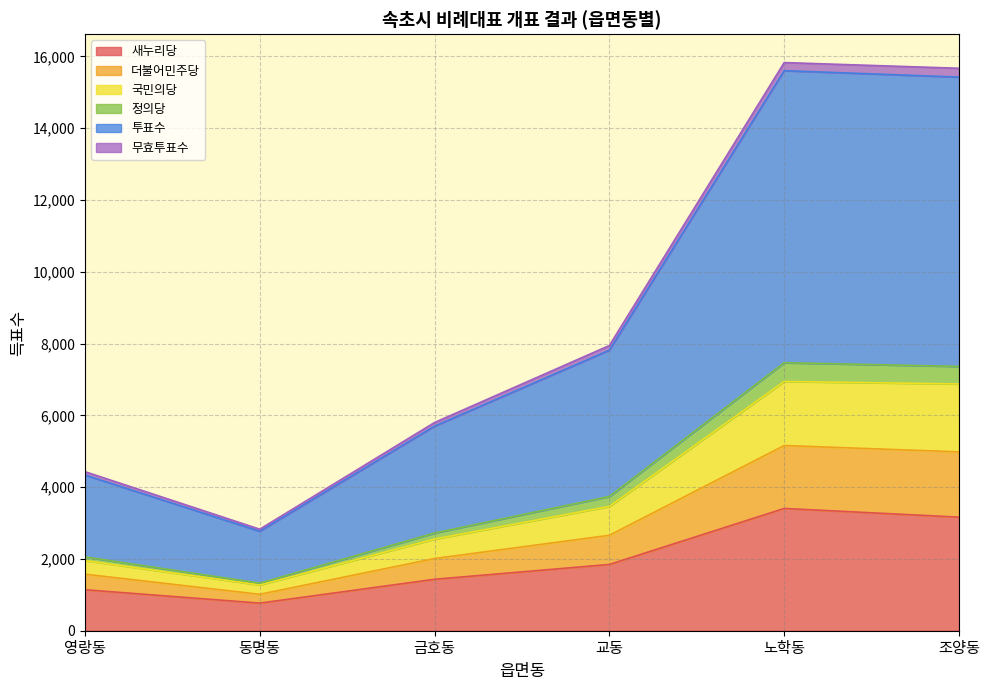

At how many categories does at least one series exceed 11424?

2